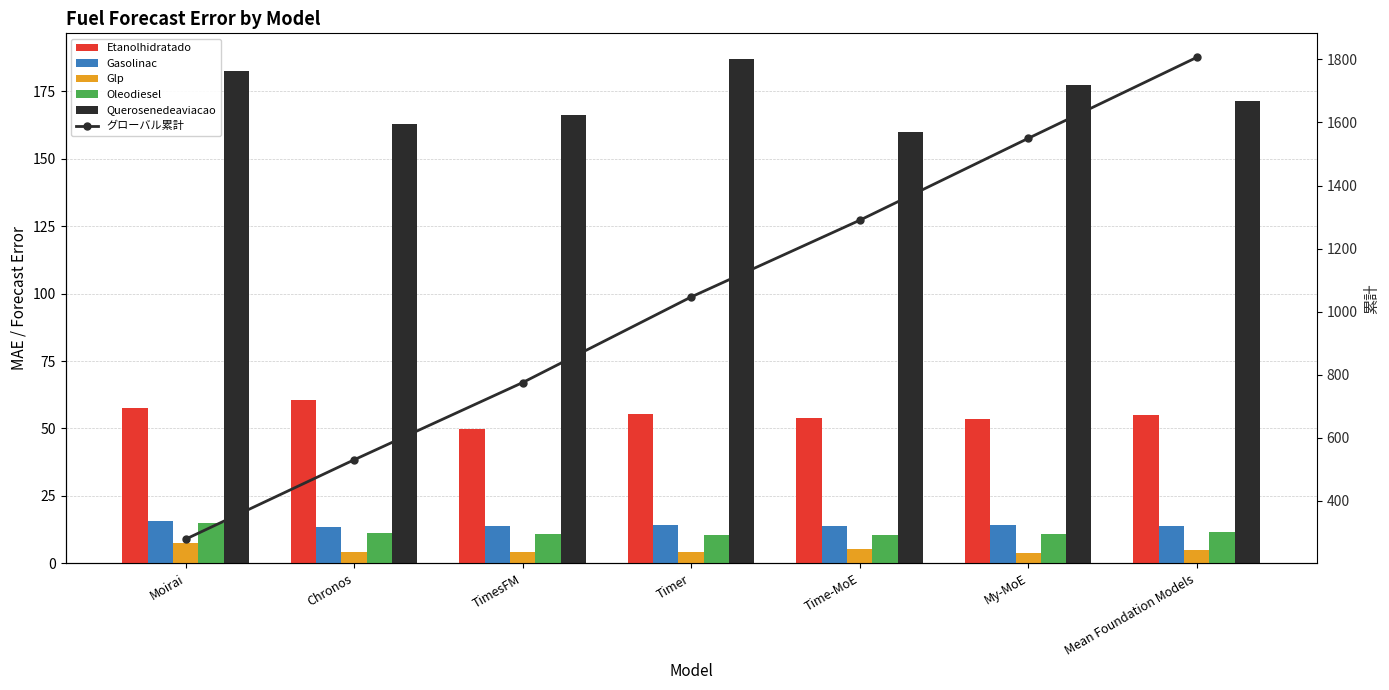

What is the label of the 1st bar from the right?

Mean Foundation Models